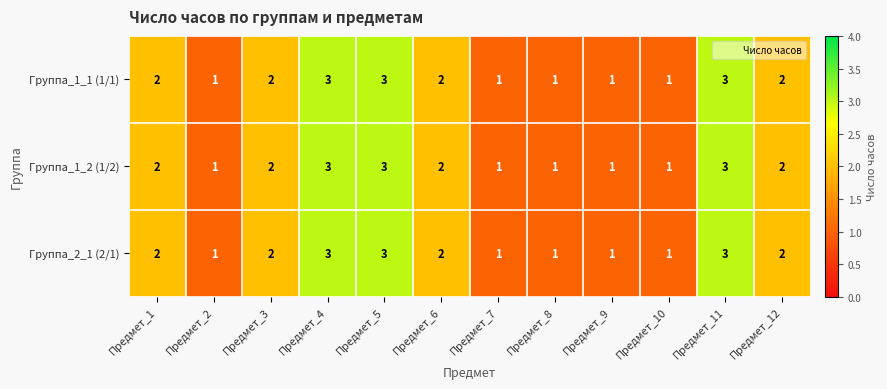

Is the value of Группа_2_1 (2/1) at Предмет_11 greater than the value of Группа_1_2 (1/2) at Предмет_12?

Yes